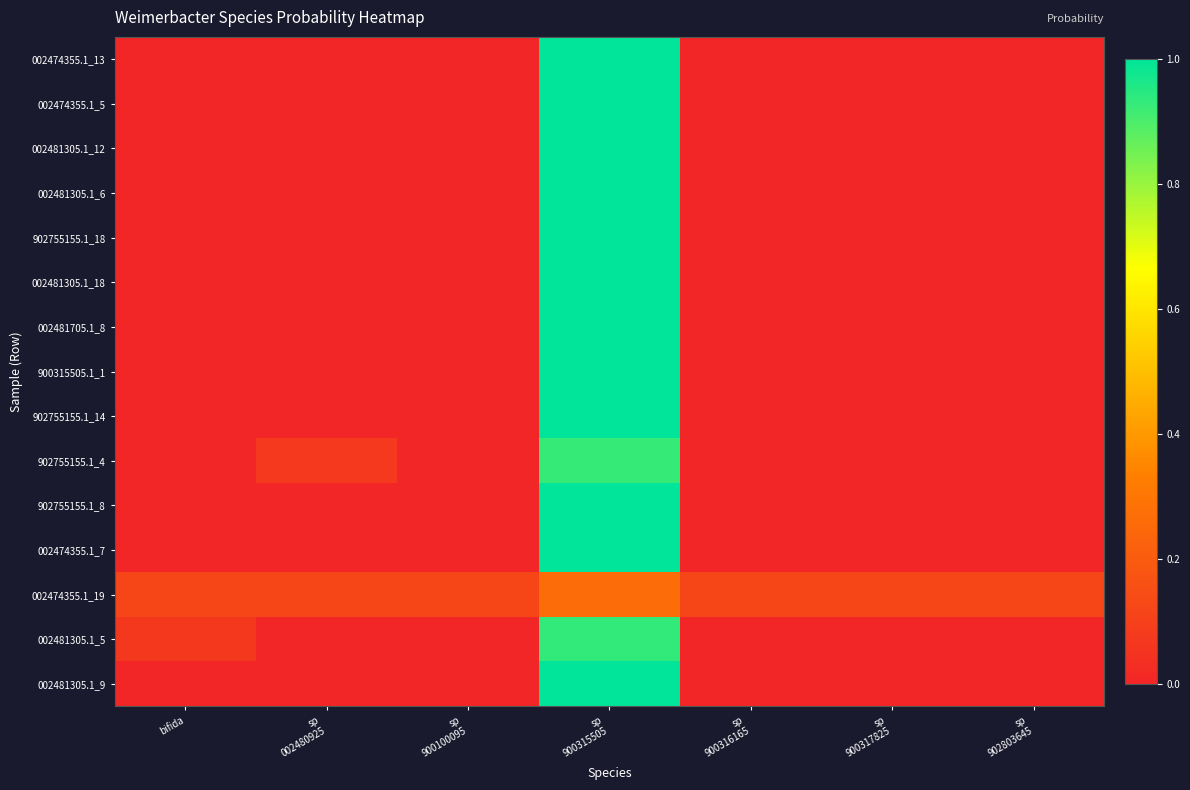

At which category is the sum across all series the highest?

sp
900315505